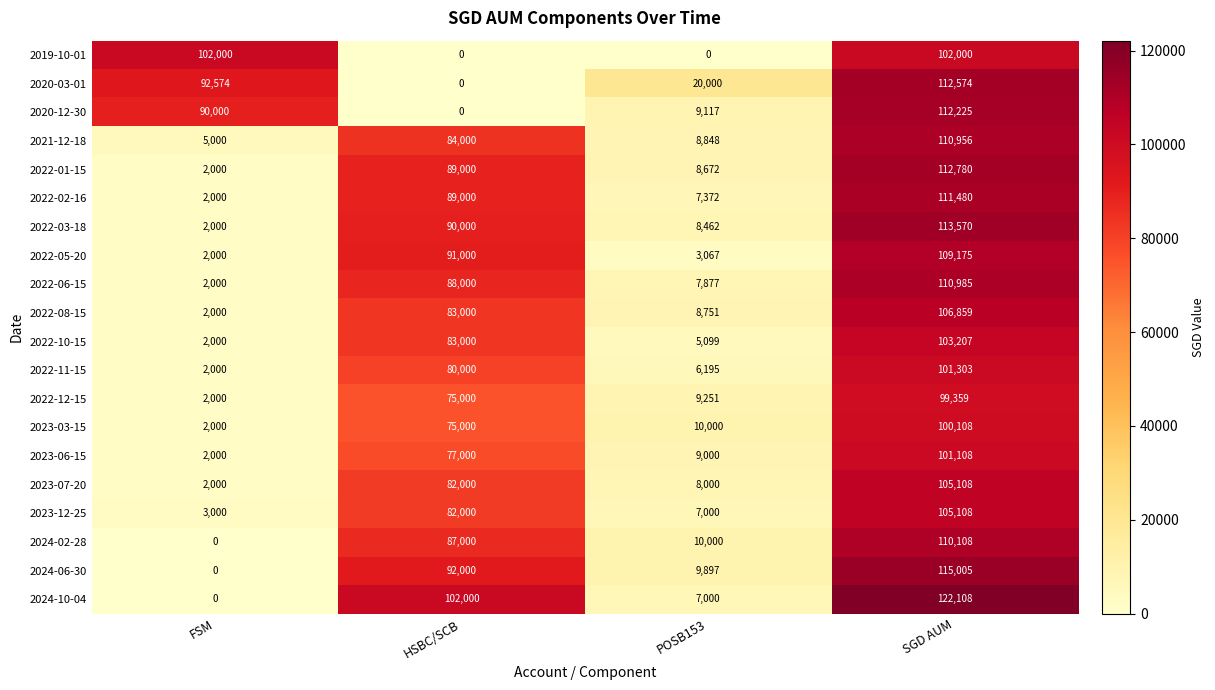

Rank the categories by 2022-10-15 value from highest to lowest.

SGD AUM, HSBC/SCB, POSB153, FSM